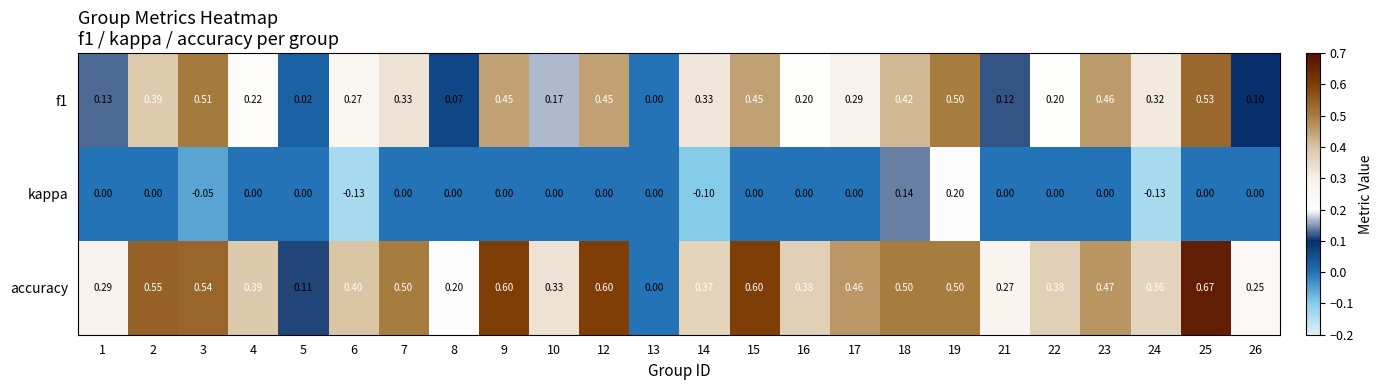

Which series has the widest spread of values?

accuracy